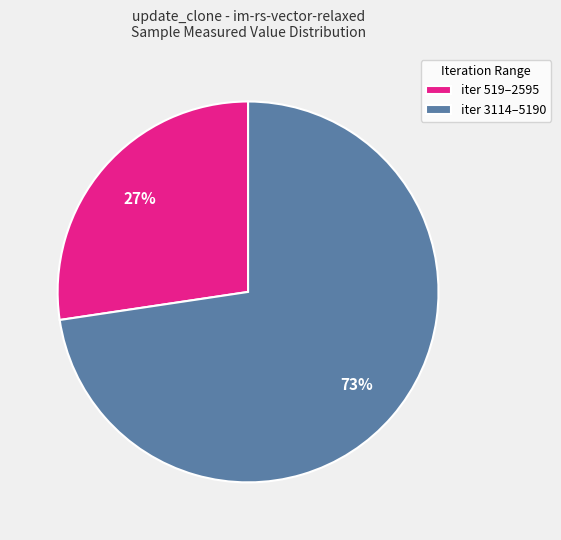

Between iter 519–2595 and iter 3114–5190, which is larger?

iter 3114–5190